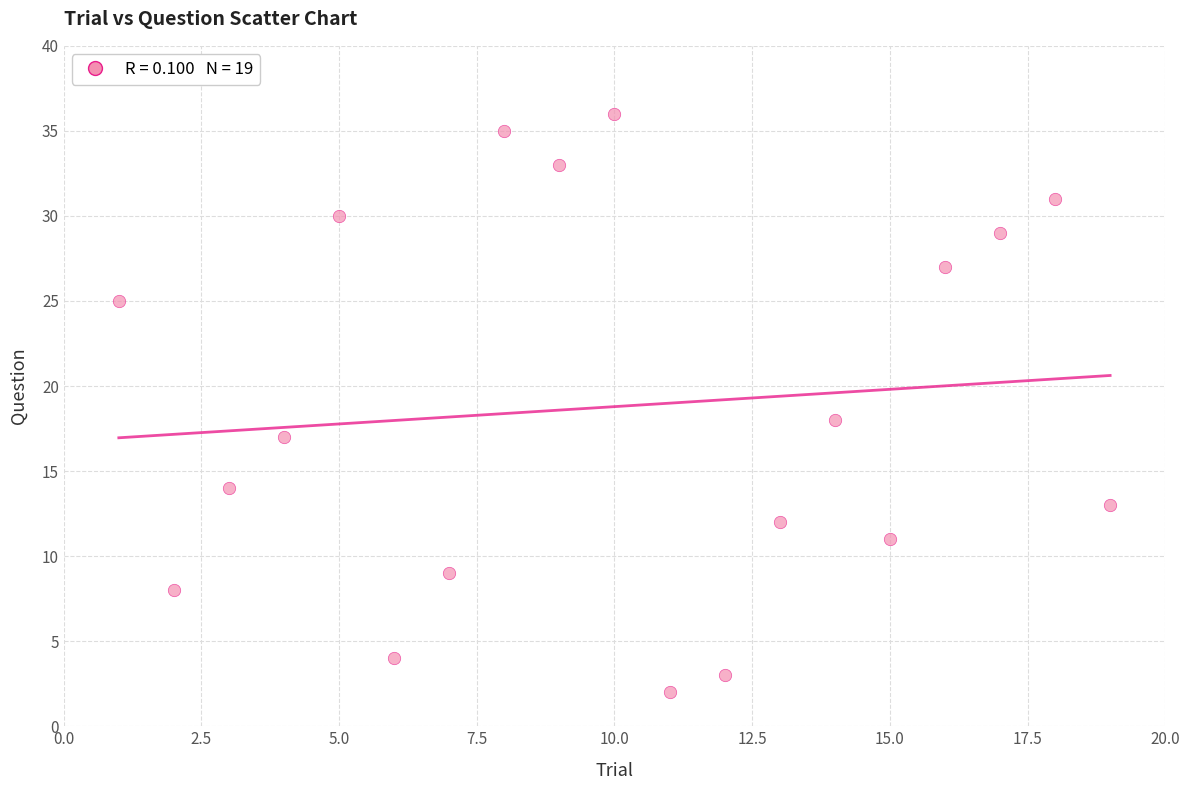

What is the range of X values (max minus min)?

18